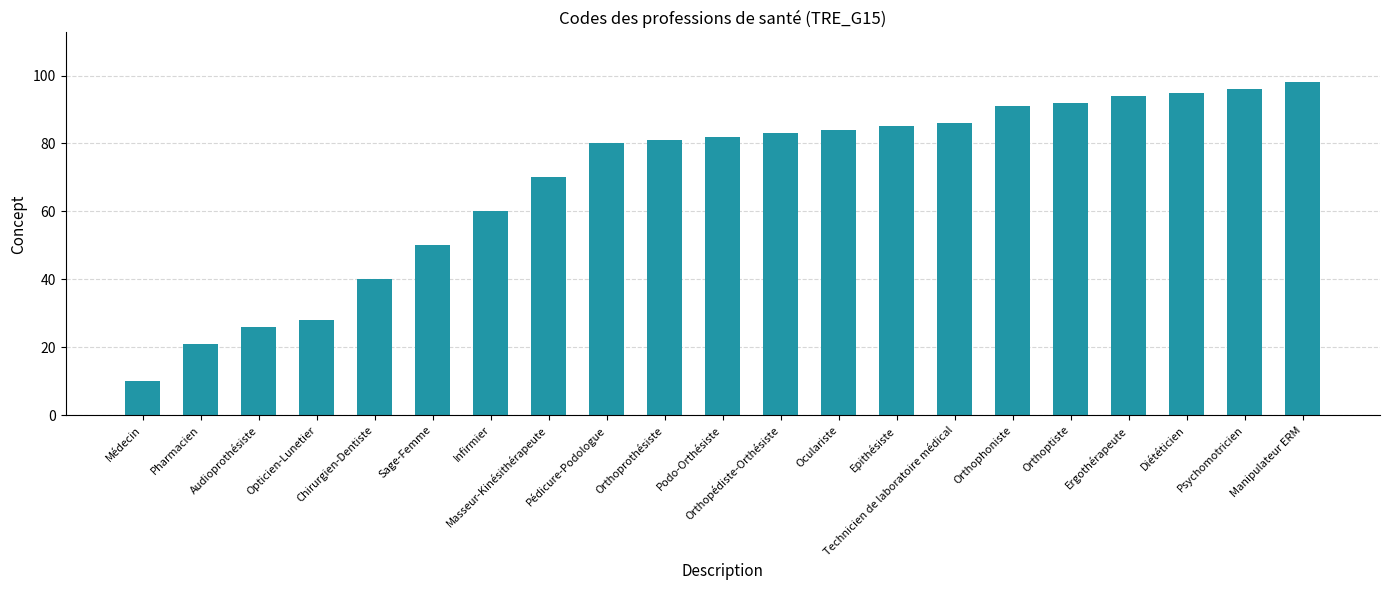

List the labels in order of value, smallest first.

Médecin, Pharmacien, Audioprothésiste, Opticien-Lunetier, Chirurgien-Dentiste, Sage-Femme, Infirmier, Masseur-Kinésithérapeute, Pédicure-Podologue, Orthoprothésiste, Podo-Orthésiste, Orthopédiste-Orthésiste, Oculariste, Epithésiste, Technicien de laboratoire médical, Orthophoniste, Orthoptiste, Ergothérapeute, Diététicien, Psychomotricien, Manipulateur ERM